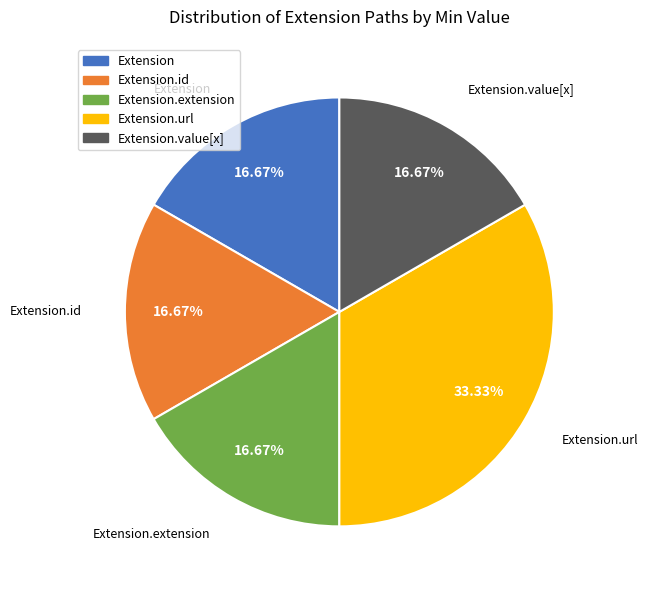

Is there any slice that represents more than half of the pie?

No